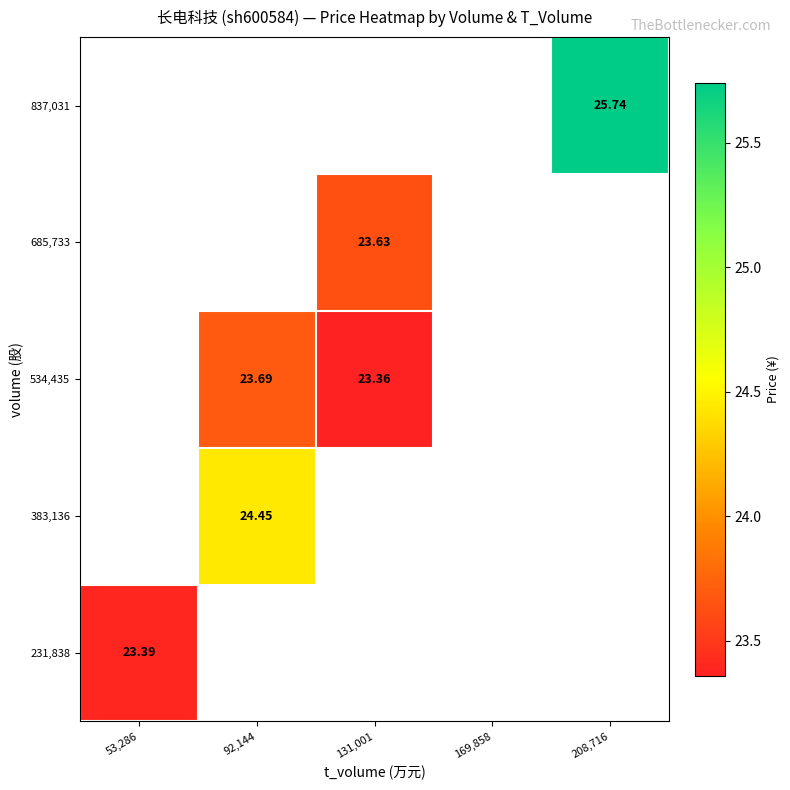

How many positive values does the 685,733 series have?

1